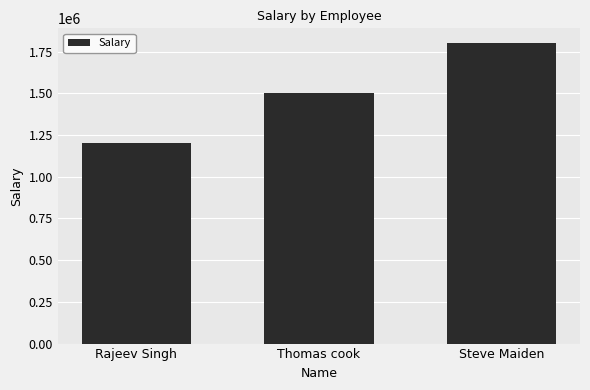

What is the greatest value displayed?

1800000